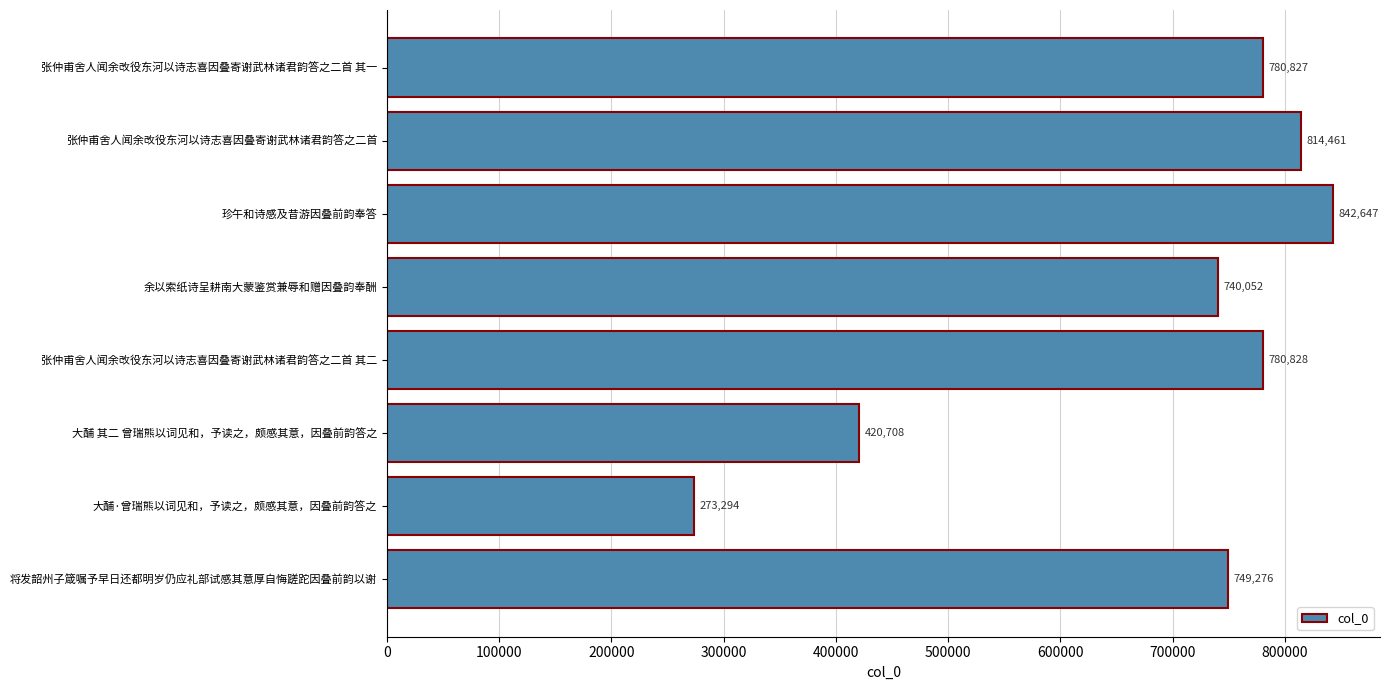

What is the minimum value shown in the chart?

273294